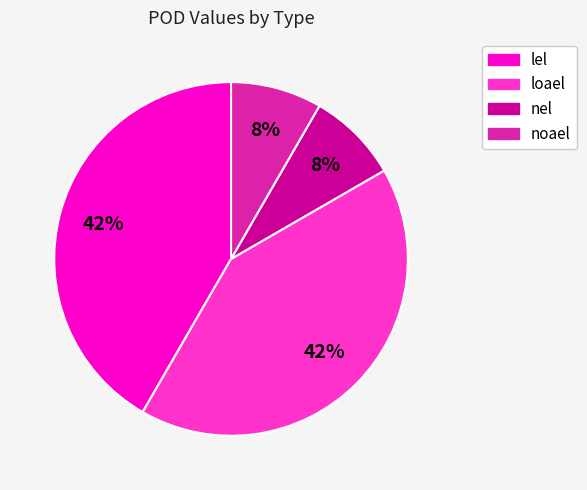

To the nearest percent, what portion does noael represent?

8%